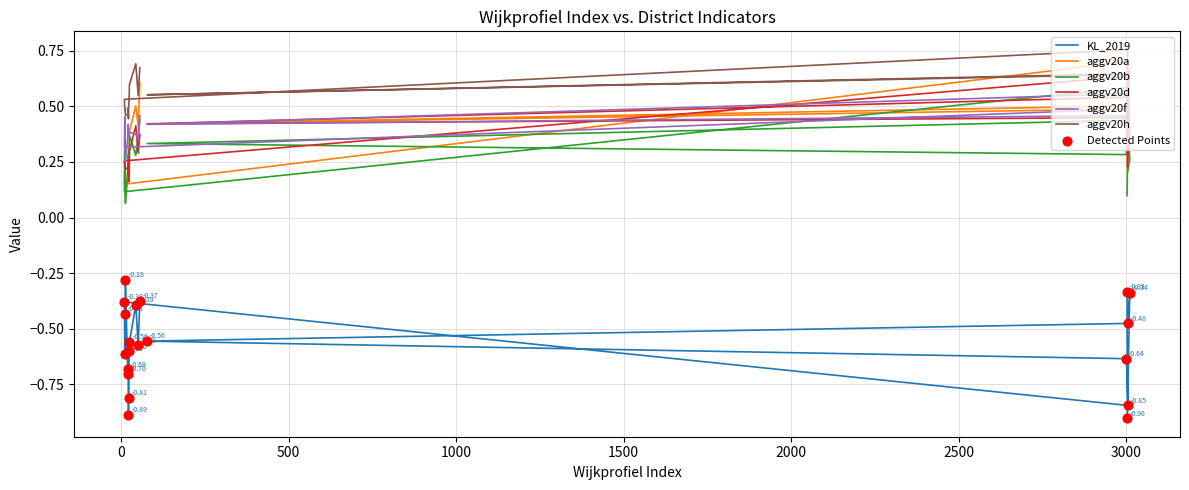

Which series contains the highest Y value?

aggv20h